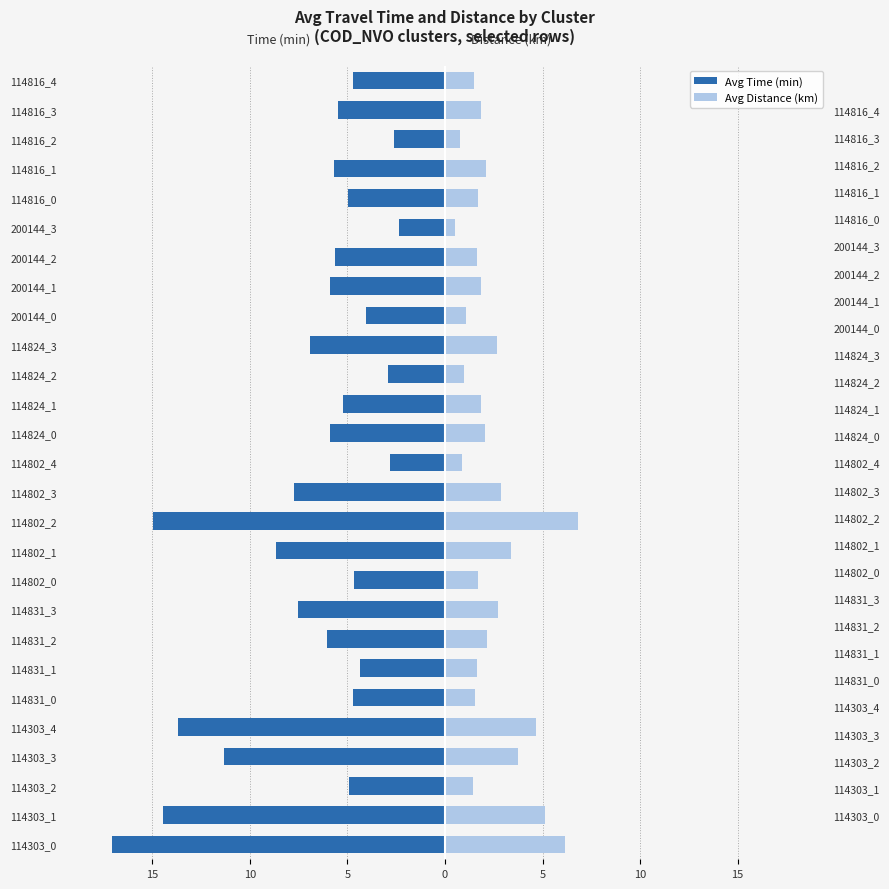

How many groups of bars are there?

27